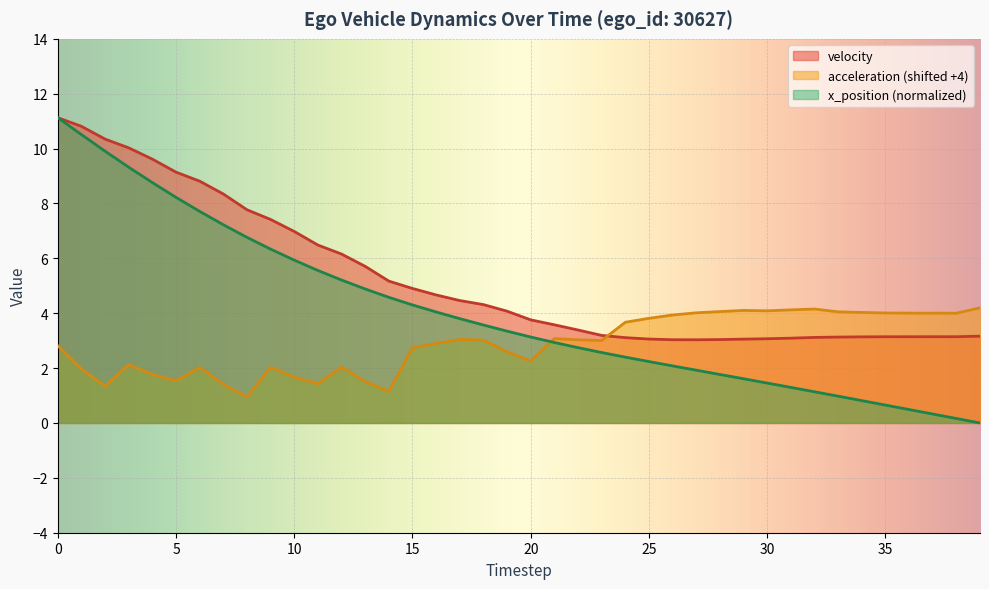

True or false: velocity has a value of 13.8 at 3.

False